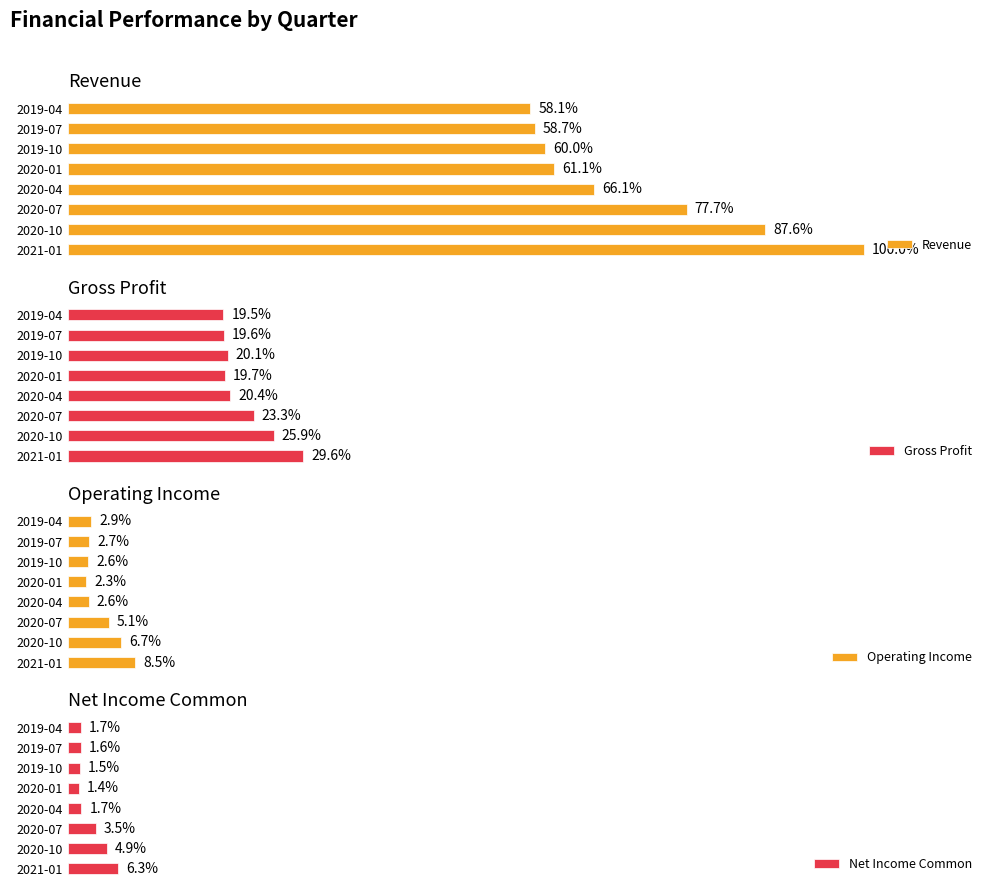

True or false: Revenue has a value of 1426952395 at 2019-07.

False